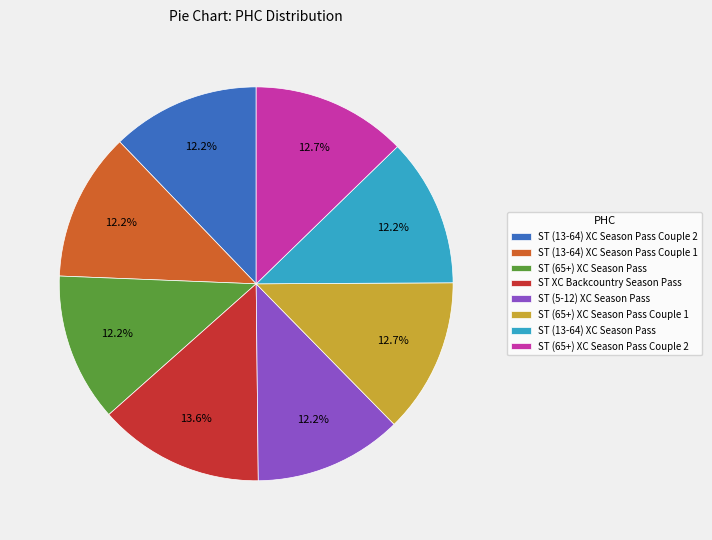

True or false: ST (13-64) XC Season Pass Couple 1 accounts for 12% of the total.

True